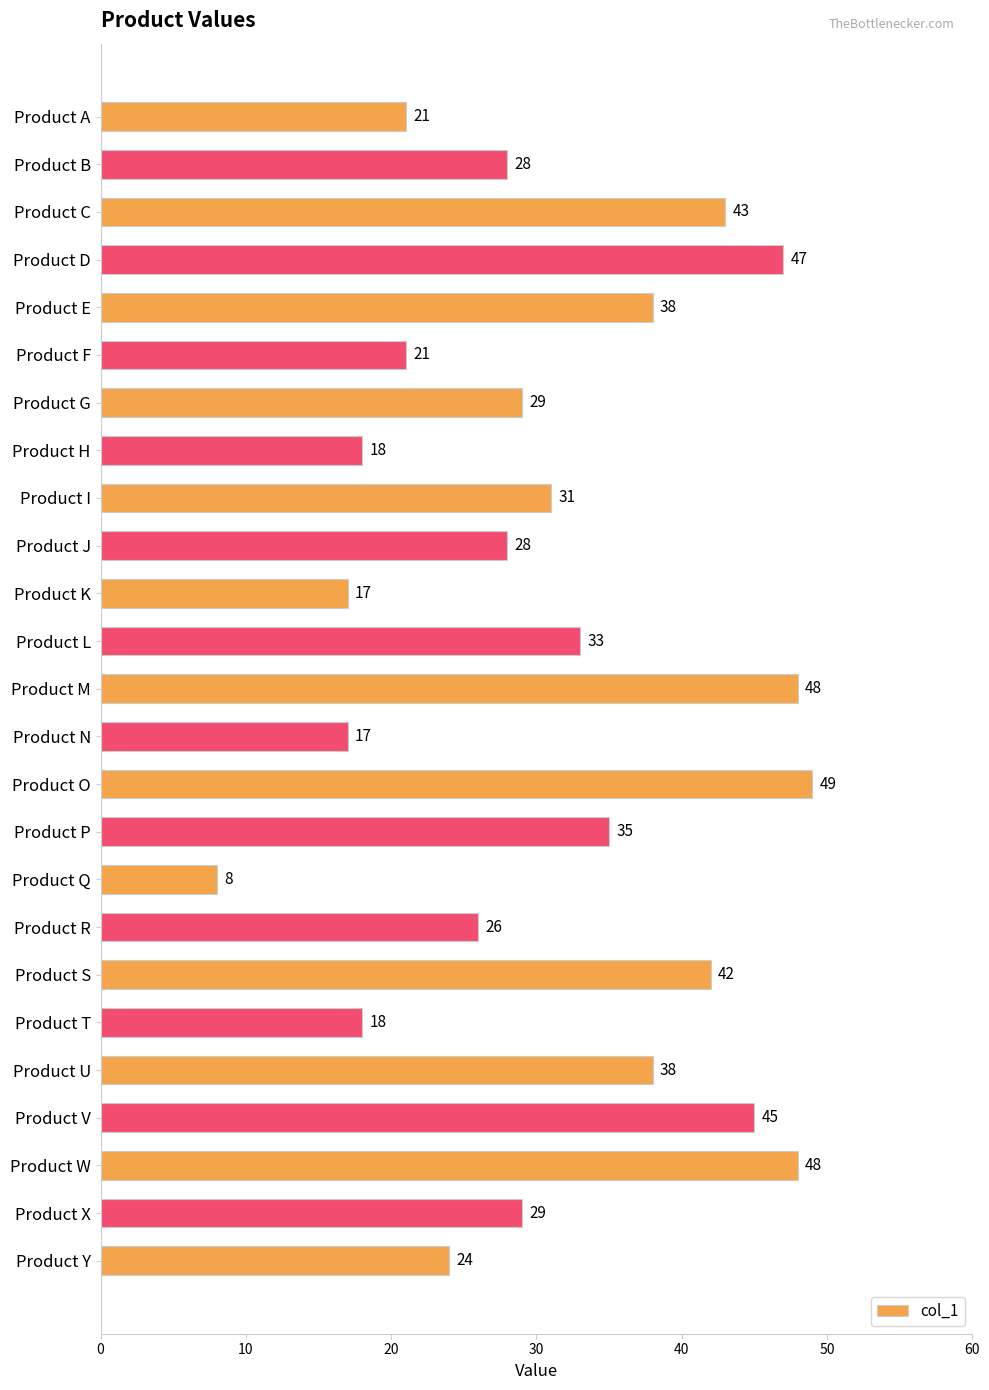

Approximately how many times larger is the value at Product D compared to Product X?

1.6